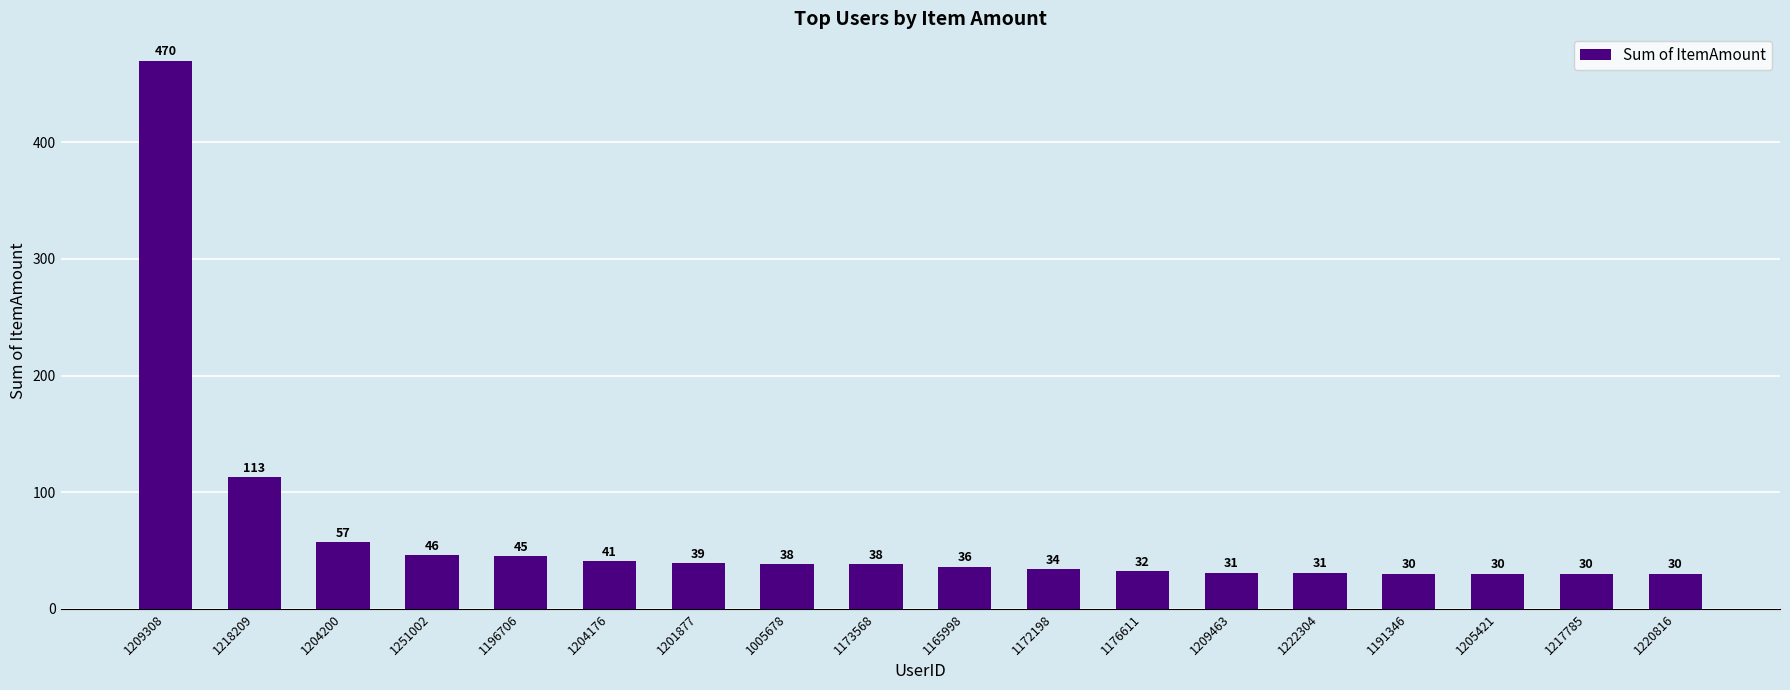

Reading right to left, transcribe all the data shown in this chart.

30	30	30	30	31	31	32	34	36	38	38	39	41	45	46	57	113	470